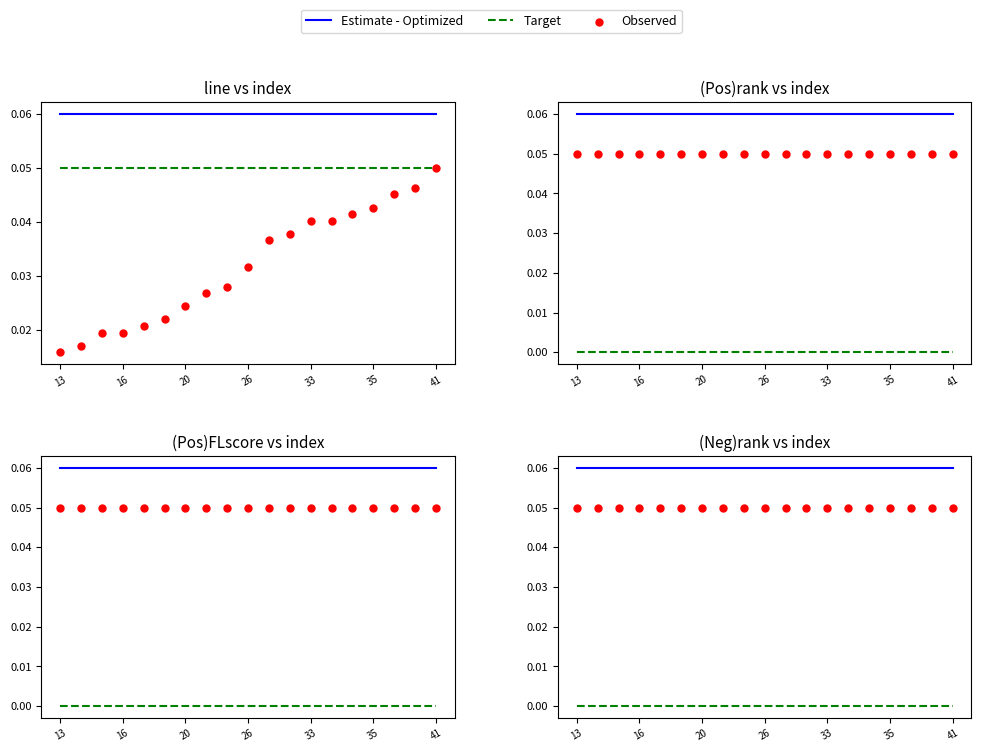

What is the total value across all series at 16?

0.1